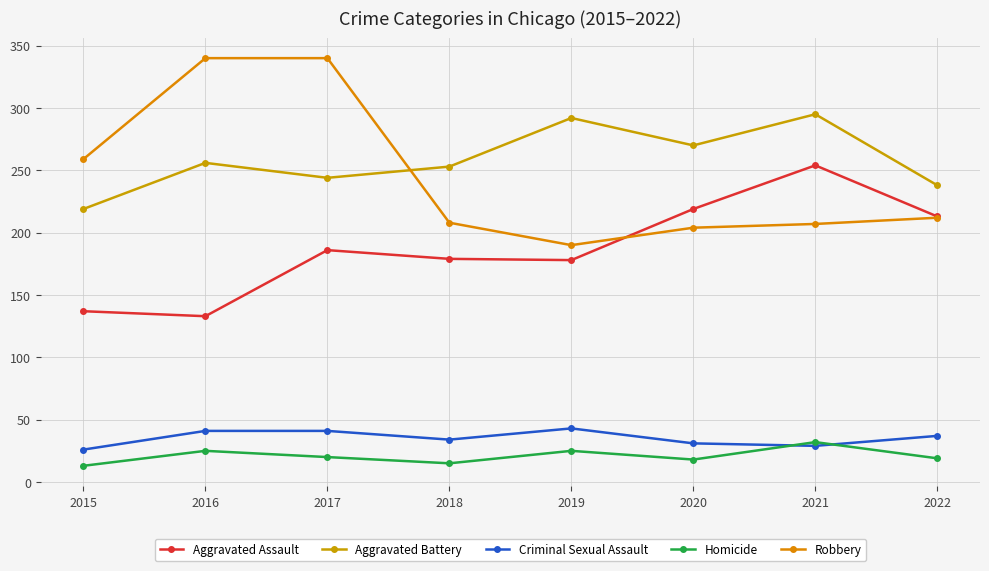

What is the value of the Homicide point at the 4th from the left?

15